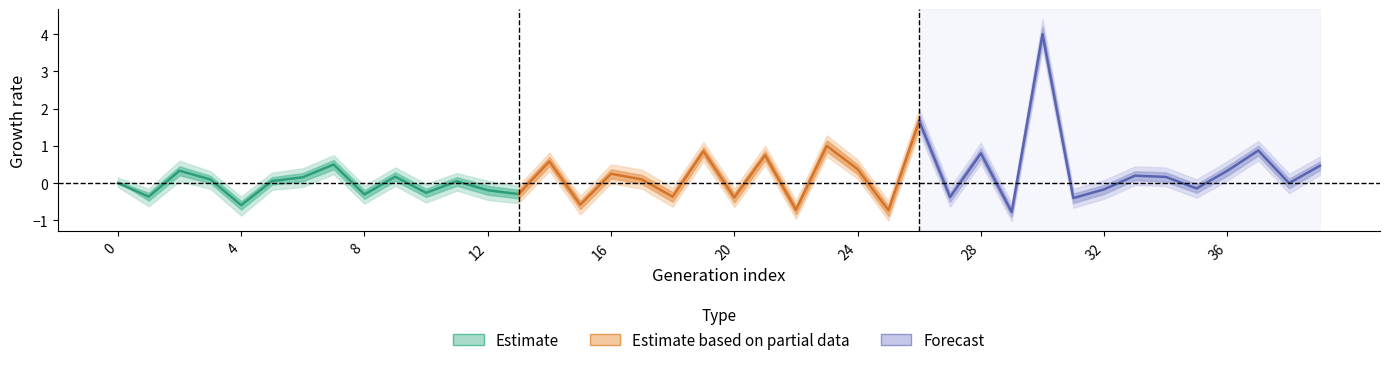

True or false: Estimate based on partial data and Estimate intersect in this chart.

True